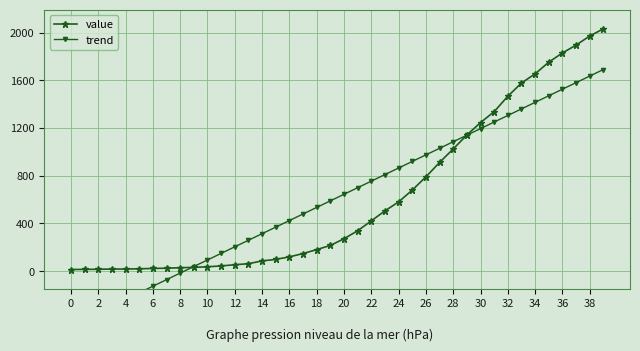

How many times do trend and value cross each other?

2